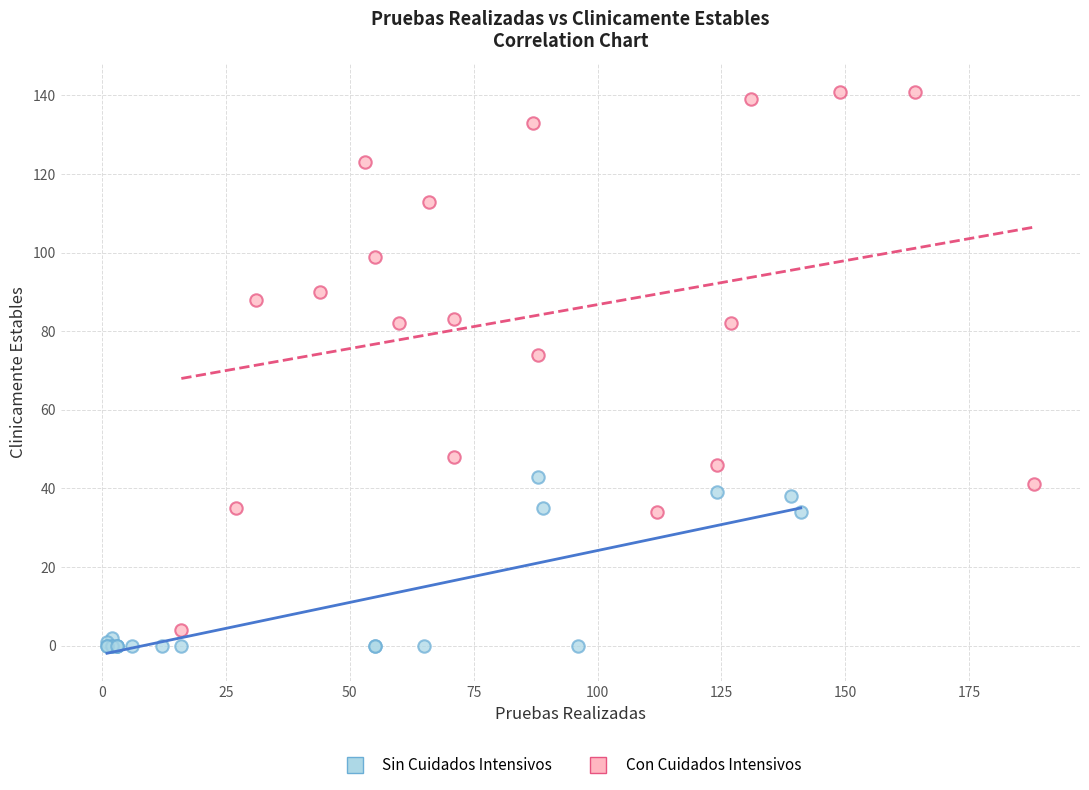

Which series reaches the maximum Y coordinate?

Con Cuidados Intensivos